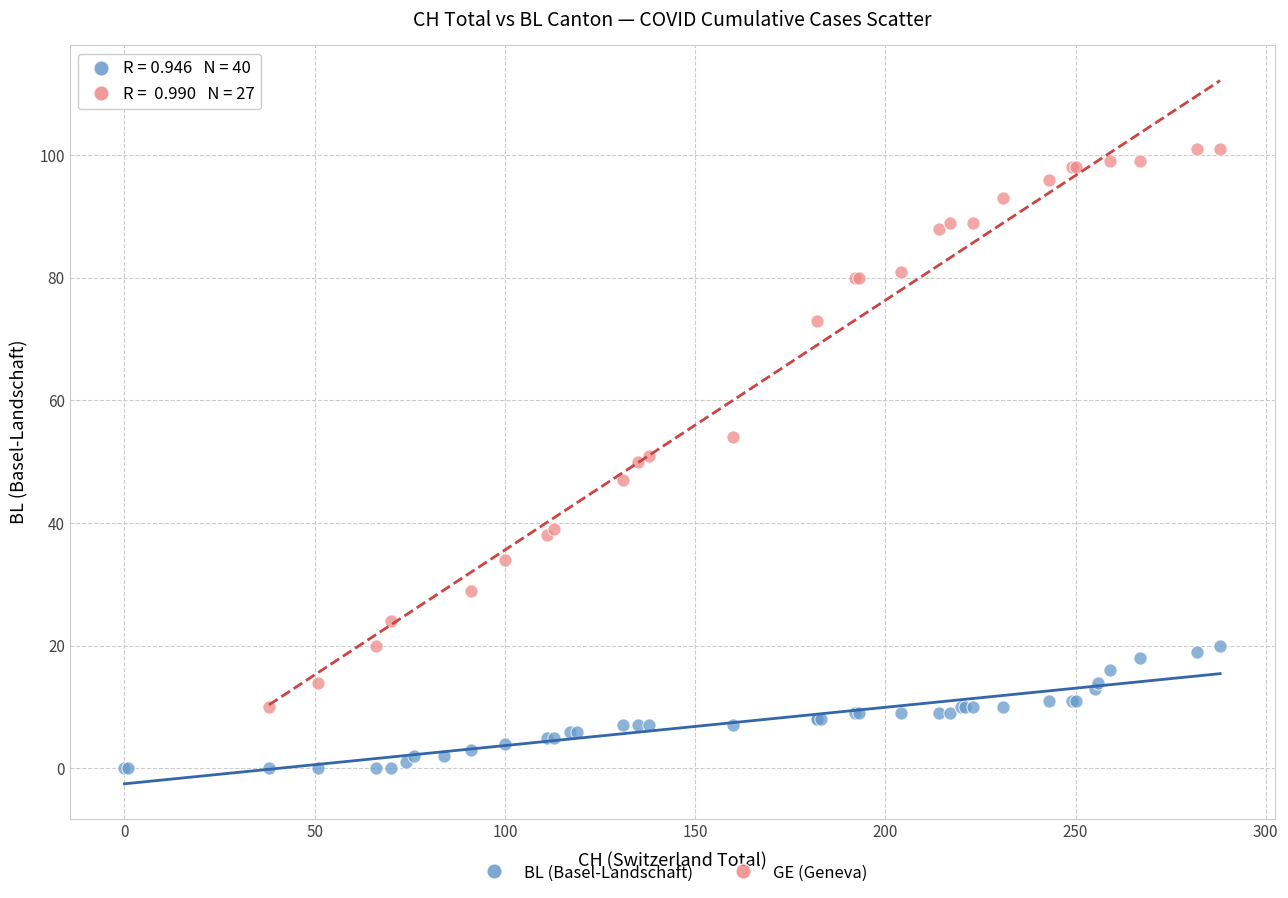

Which series reaches the maximum Y coordinate?

GE (Geneva)